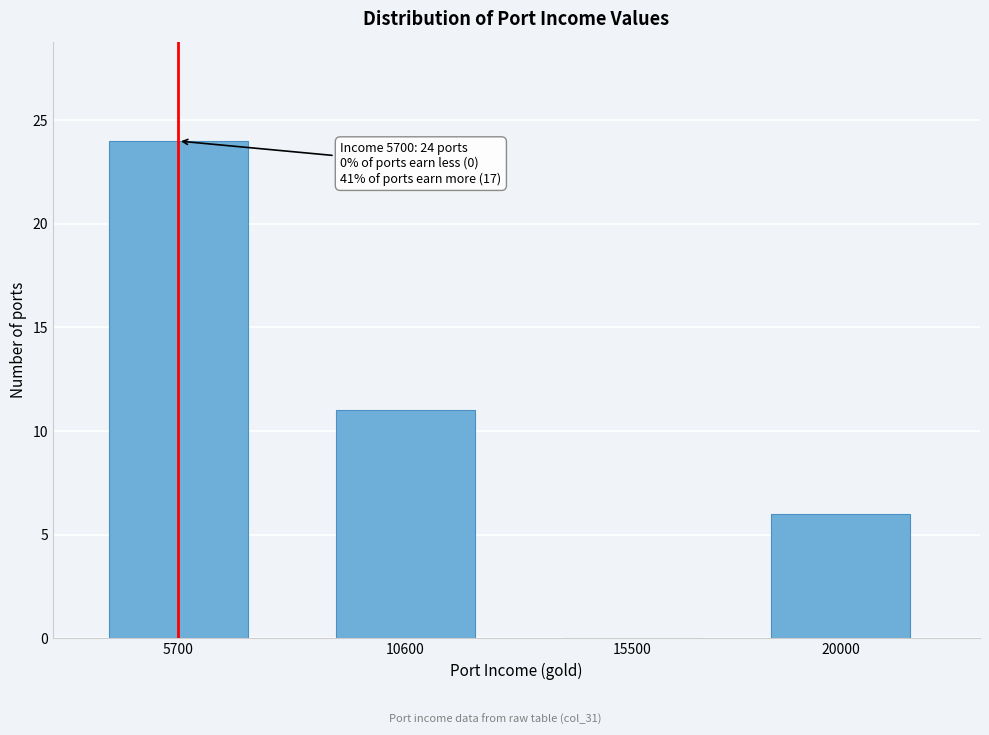

Reading left to right, what are all the values shown in this chart?

5700=24	10600=11	15500=0	20000=6